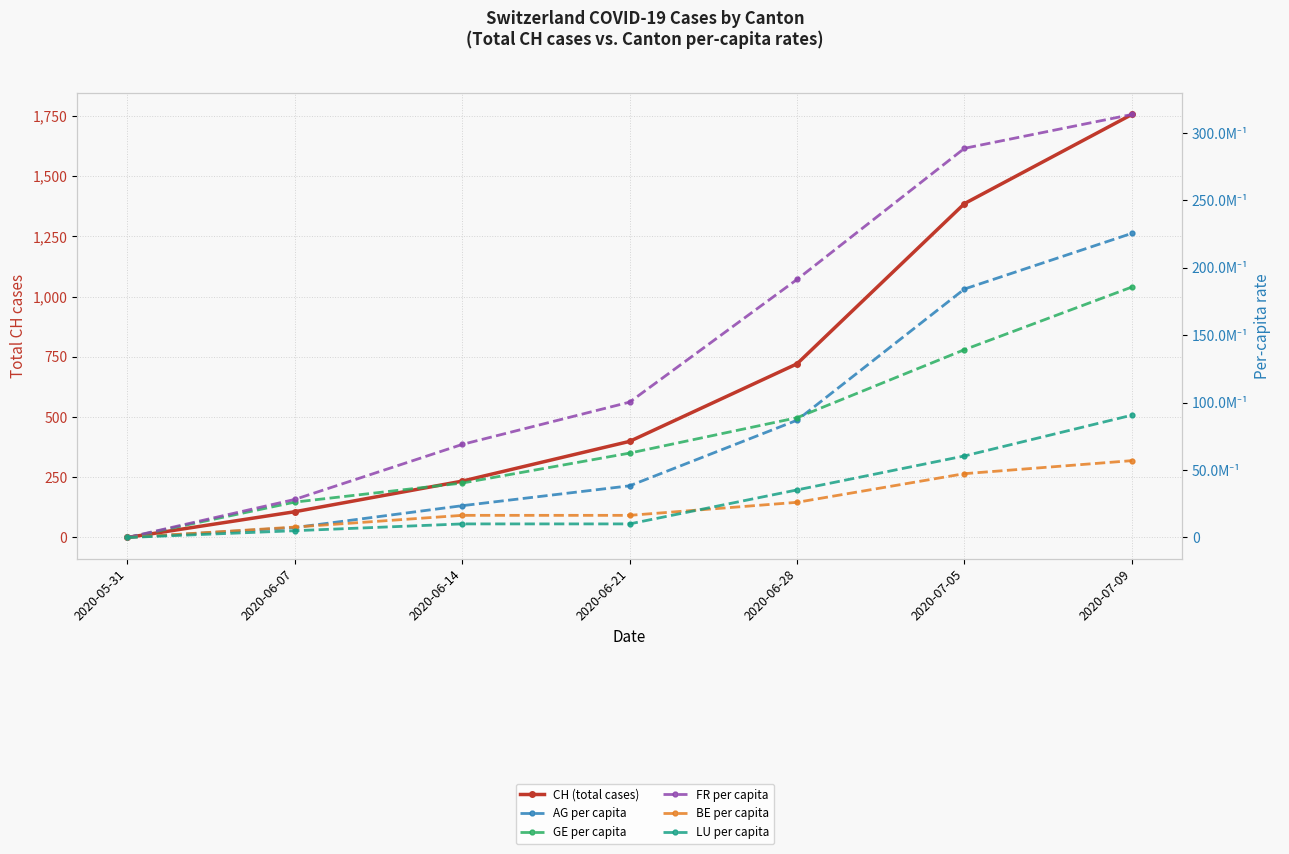

True or false: CH (total cases) and AG per capita cross at least once.

False